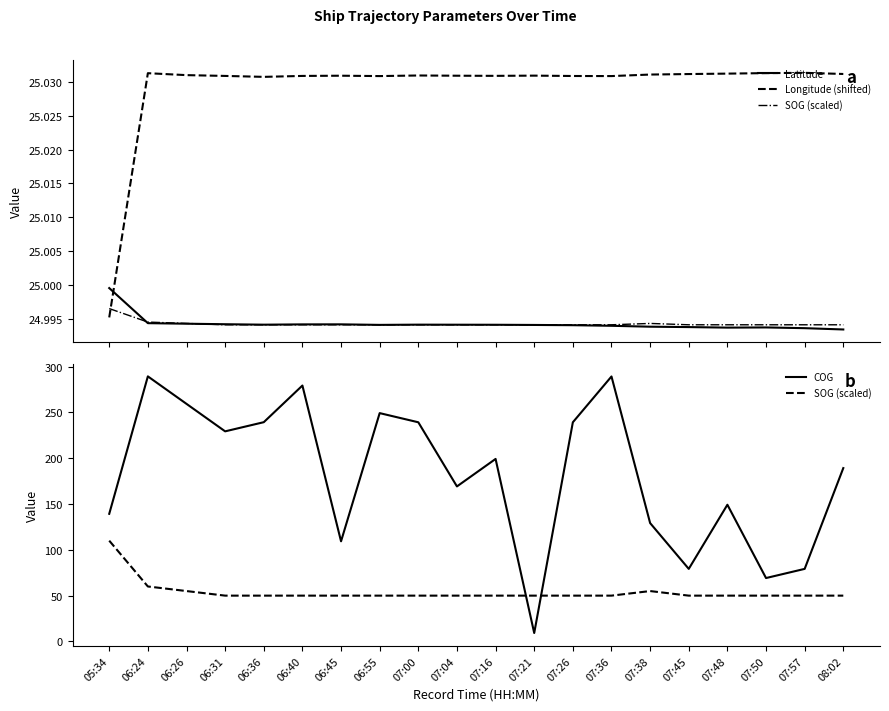

Reading right to left, what are all the values shown in this chart?

Latitude: 08:02=25.0	07:57=25.0	07:50=25.0	07:48=25.0	07:45=25.0	07:38=25.0	07:36=25.0	07:26=25.0	07:21=25.0	07:16=25.0	07:04=25.0	07:00=25.0	06:55=25.0	06:45=25.0	06:40=25.0	06:36=25.0	06:31=25.0	06:26=25.0	06:24=25.0	05:34=25.0
Longitude (shifted): 08:02=25.0	07:57=25.0	07:50=25.0	07:48=25.0	07:45=25.0	07:38=25.0	07:36=25.0	07:26=25.0	07:21=25.0	07:16=25.0	07:04=25.0	07:00=25.0	06:55=25.0	06:45=25.0	06:40=25.0	06:36=25.0	06:31=25.0	06:26=25.0	06:24=25.0	05:34=25.0
SOG (scaled): 08:02=50.0	07:57=50.0	07:50=50.0	07:48=50.0	07:45=50.0	07:38=55.0	07:36=50.0	07:26=50.0	07:21=50.0	07:16=50.0	07:04=50.0	07:00=50.0	06:55=50.0	06:45=50.0	06:40=50.0	06:36=50.0	06:31=50.0	06:26=55.0	06:24=60.0	05:34=110.0
COG: 08:02=189.2	07:57=79.2	07:50=69.2	07:48=149.2	07:45=79.2	07:38=129.2	07:36=289.2	07:26=239.2	07:21=9.2	07:16=199.2	07:04=169.2	07:00=239.2	06:55=249.2	06:45=109.3	06:40=279.3	06:36=239.3	06:31=229.3	06:26=259.3	06:24=289.3	05:34=139.3